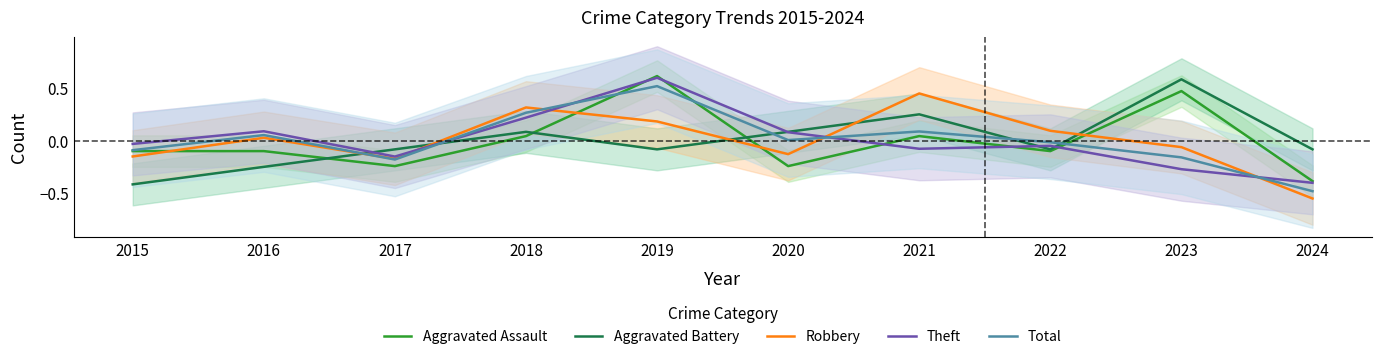

Between 2017 and 2021, which series saw the biggest shift?

Robbery